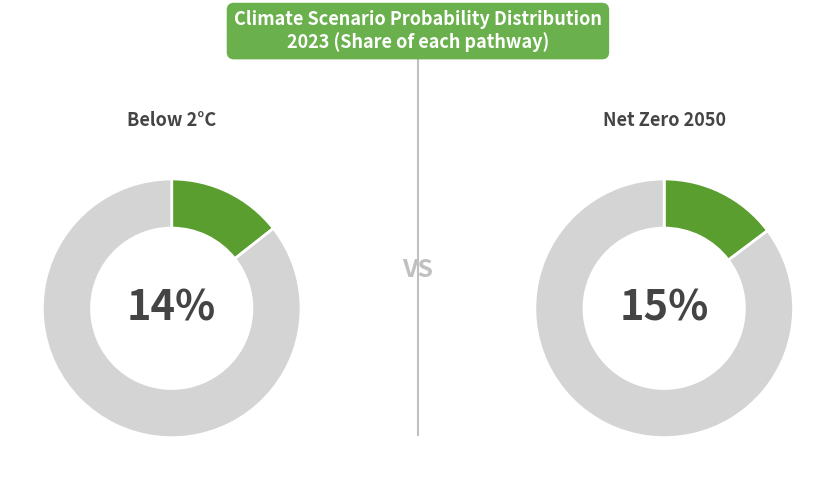

To the nearest percent, what is the average slice percentage?

14%